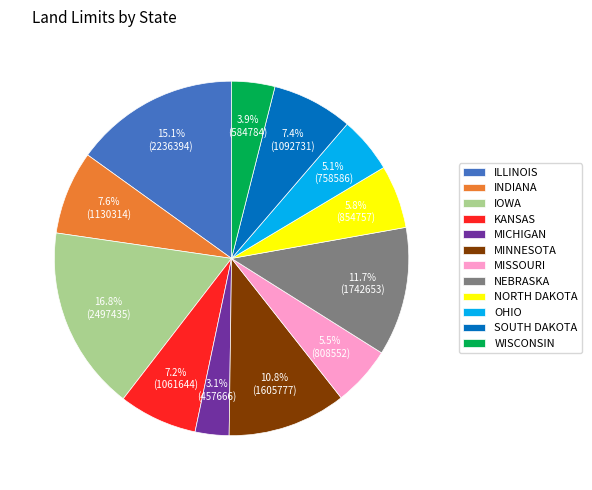

To the nearest percent, what is the difference between the largest and smallest slice percentages?

14%